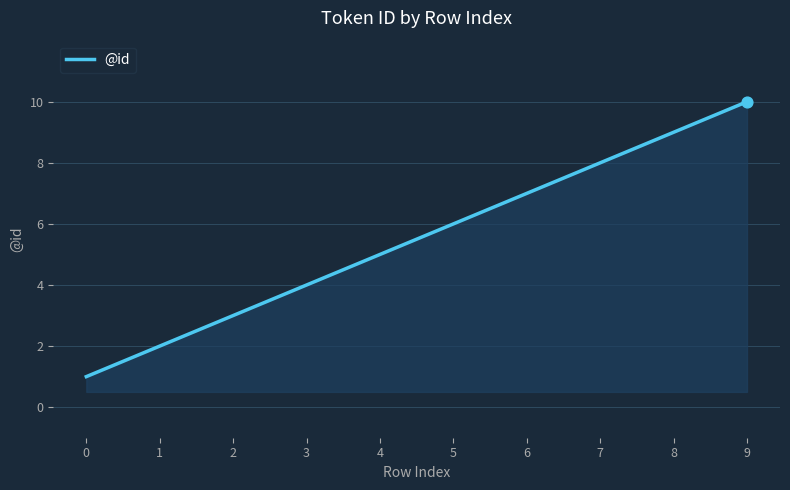

Which has a higher value, 8 or 9?

9